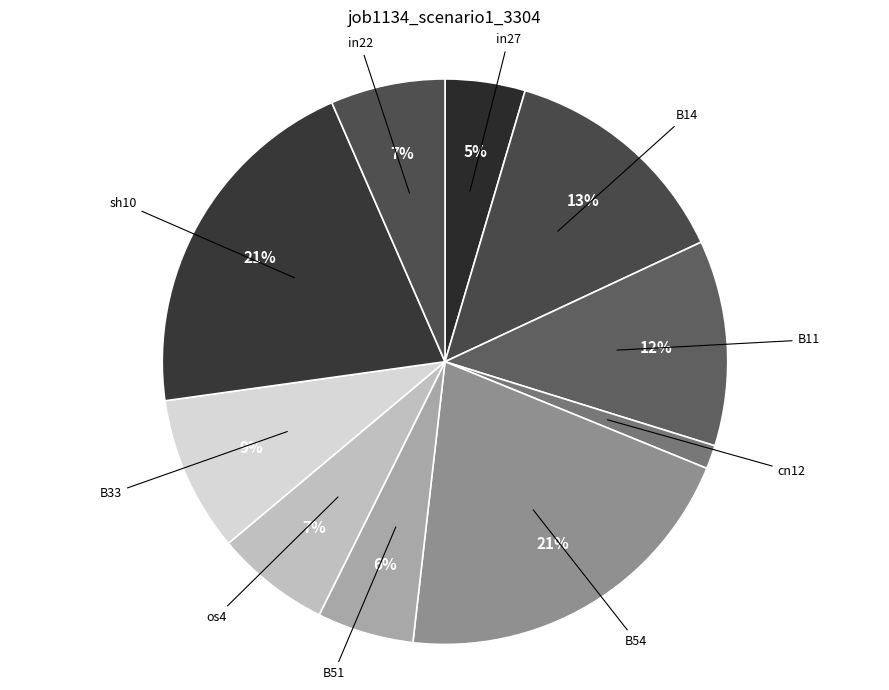

Which category has the smallest portion of the pie?

cn12